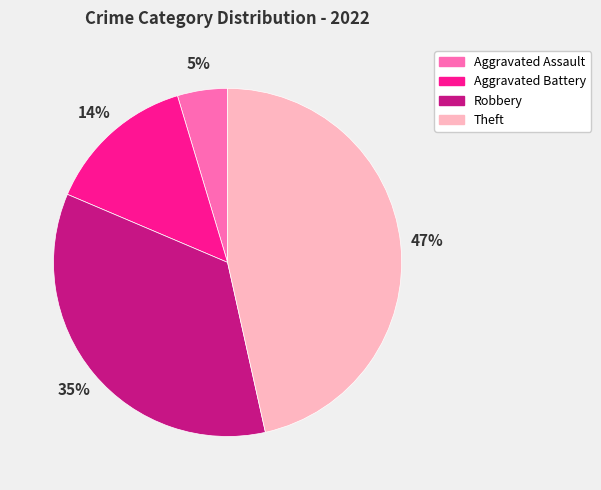

The Theft slice represents 47% of the pie. True or false?

True